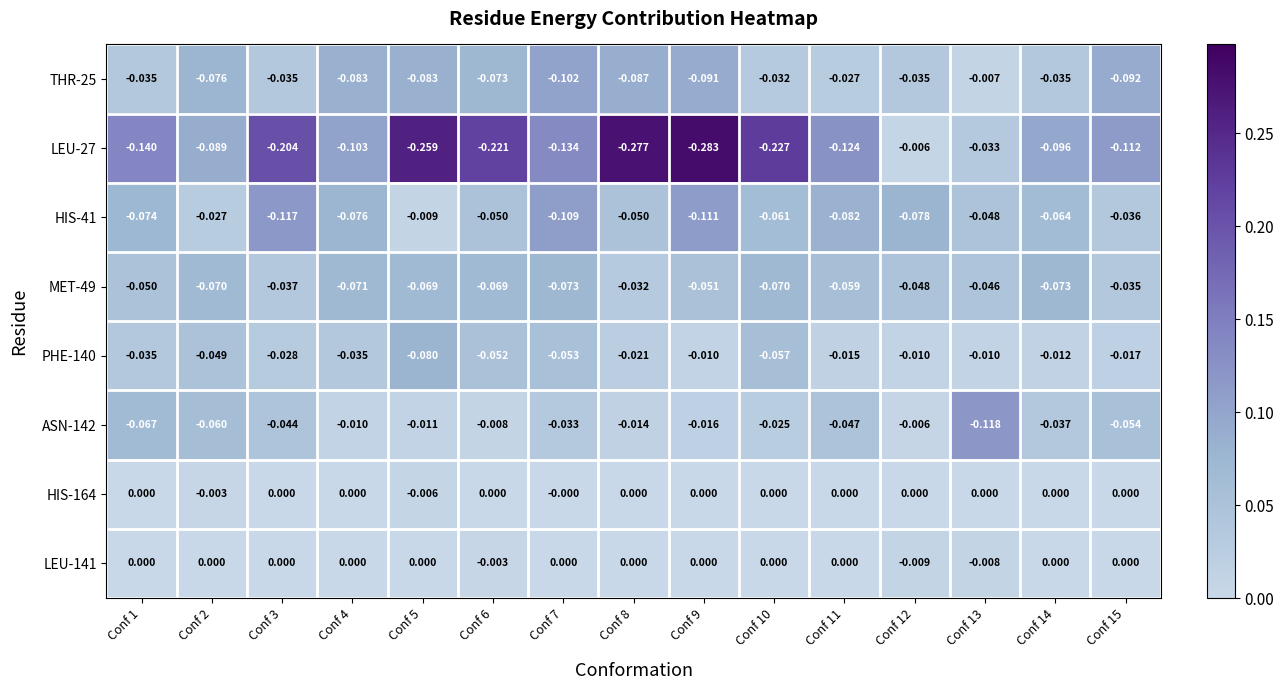

Is the value of PHE-140 at Conf 4 greater than the value of LEU-27 at Conf 13?

No